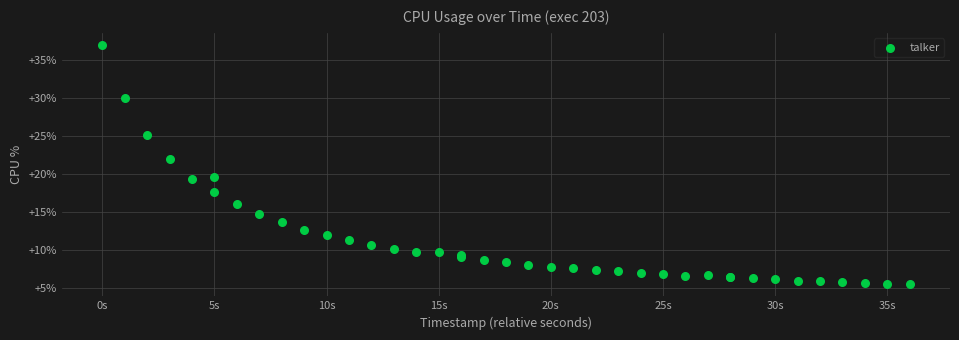

What Y value in the scatter plot is closest to 21?

22.0